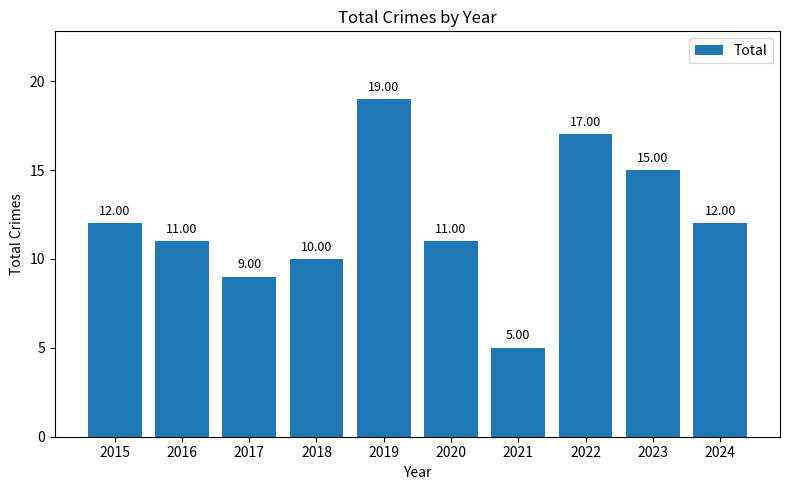

What is the average value?

12